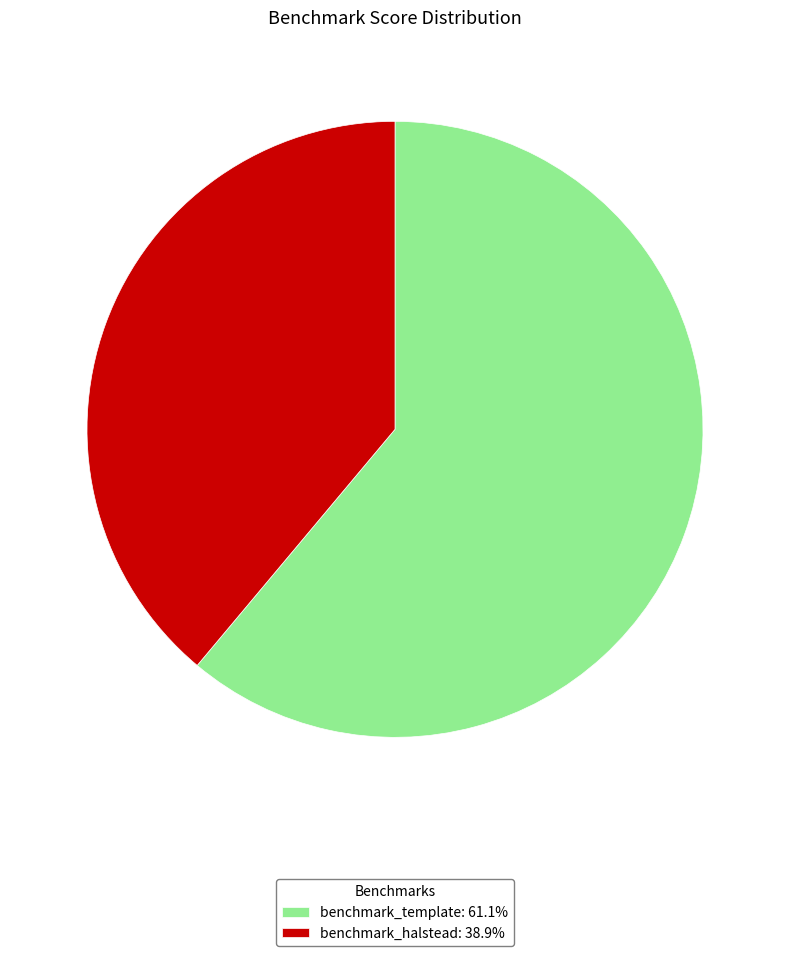

The benchmark_template slice represents 48% of the pie. True or false?

False